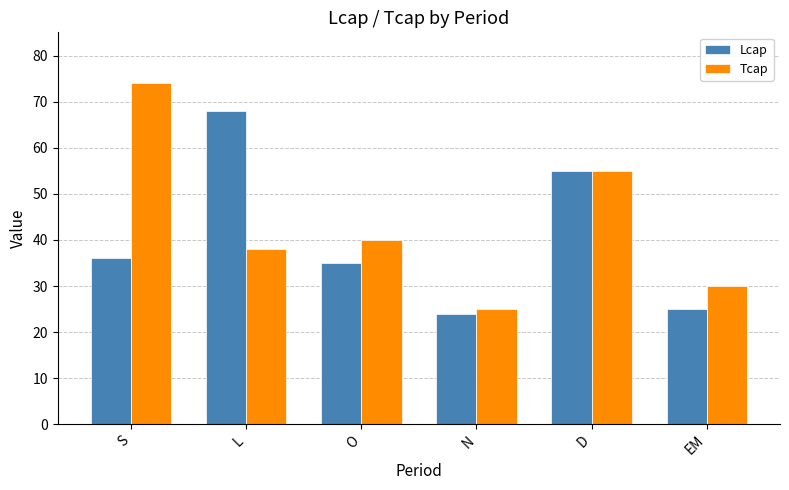

What is the total value across all series at EM?

55